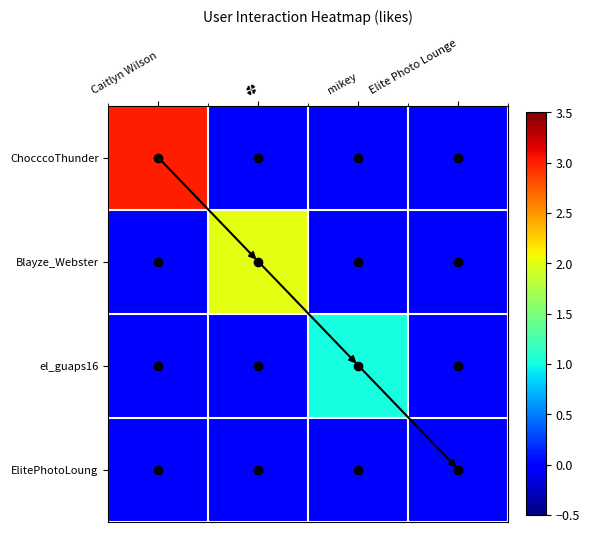

Rank the series by their maximum value, from highest to lowest.

ChocccoThunder, Blayze_Webster, el_guaps16, ElitePhotoLoung